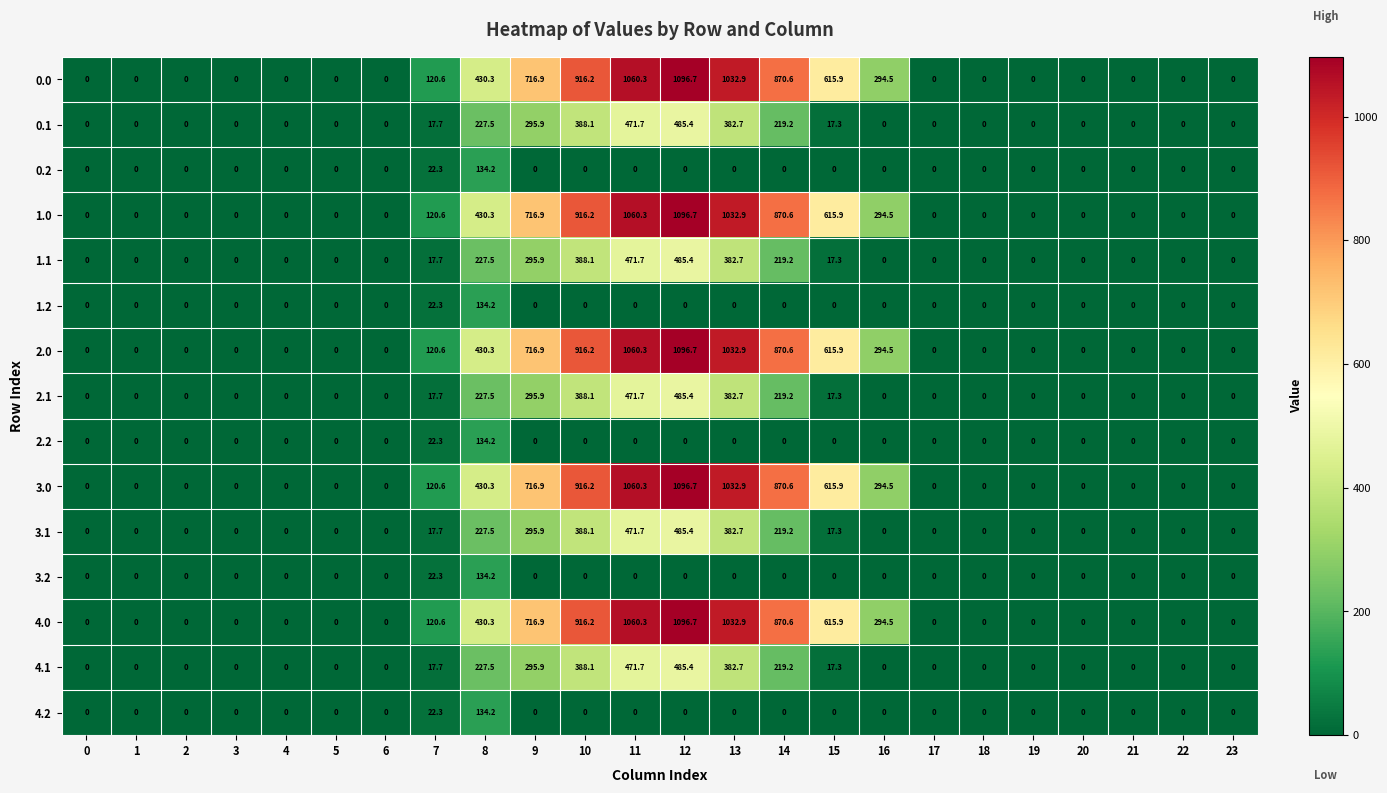

What is the highest value of the 3.1 series?

485.4